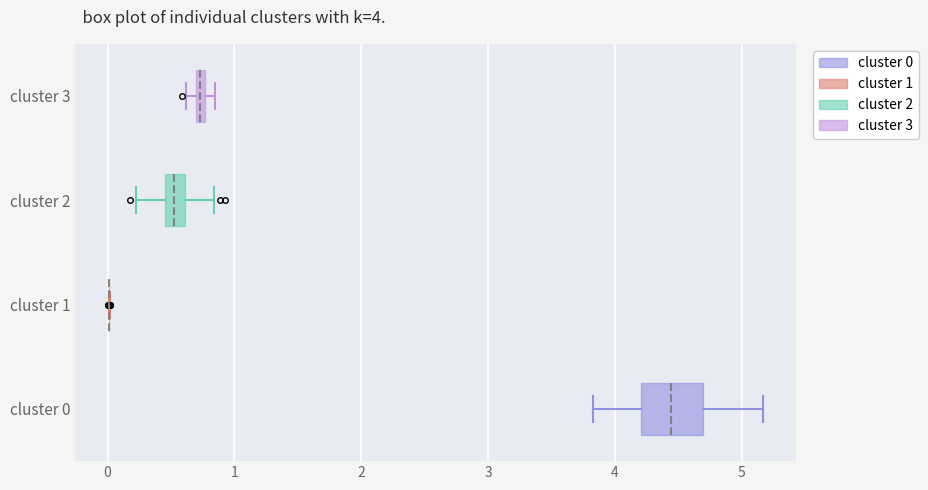

Comparing the boxes themselves (not the whiskers), which one is the widest?

cluster 0